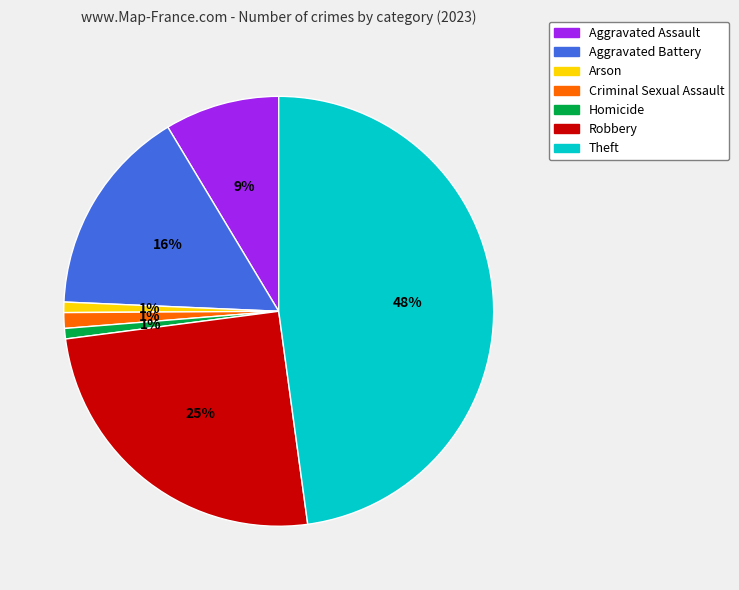

To the nearest percent, what is the average slice percentage?

14%